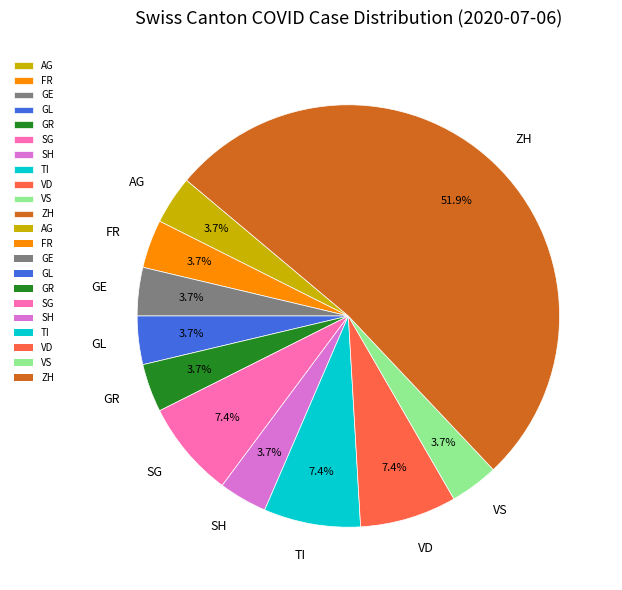

Which slice is the largest?

ZH